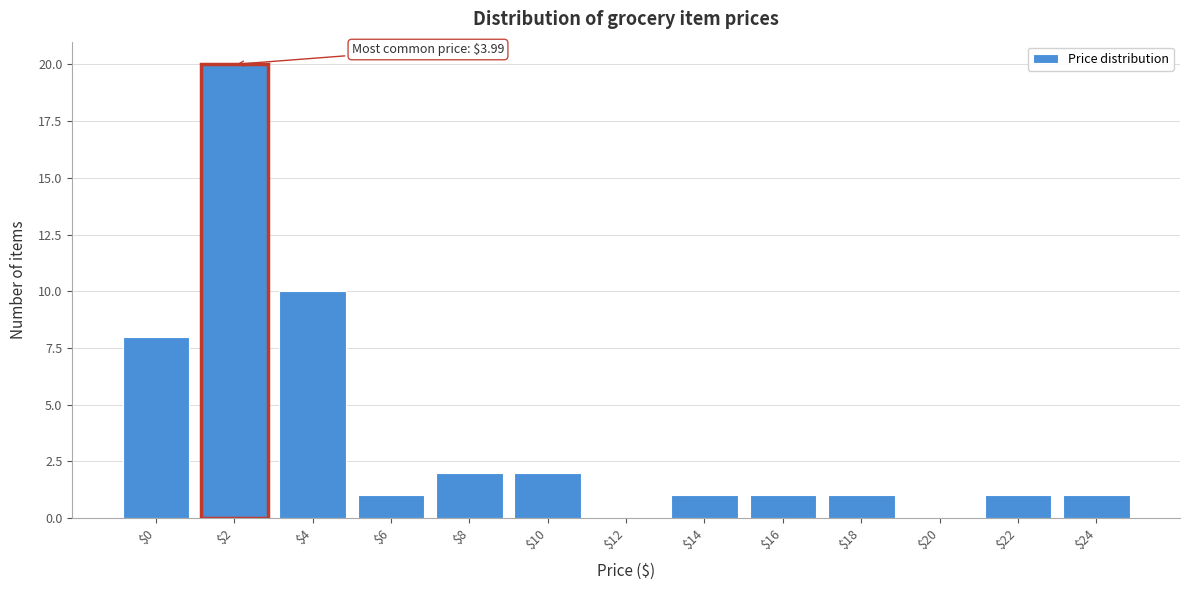

Which label corresponds to the largest value in the chart?

$2